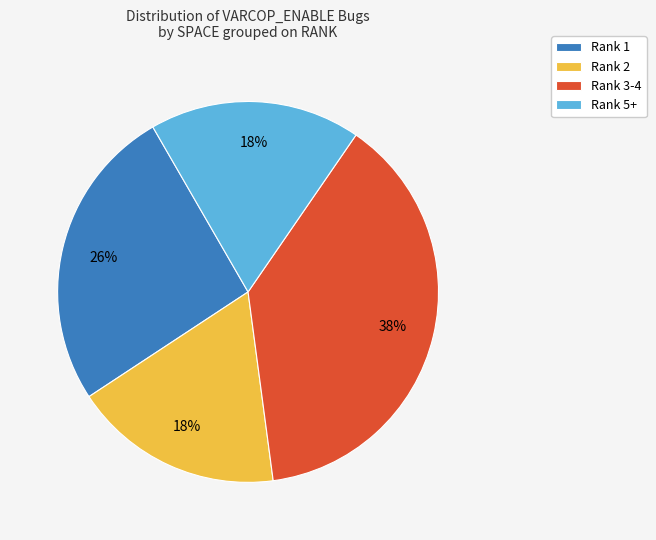

Do Rank 1 and Rank 2 together represent more than half of the pie?

No